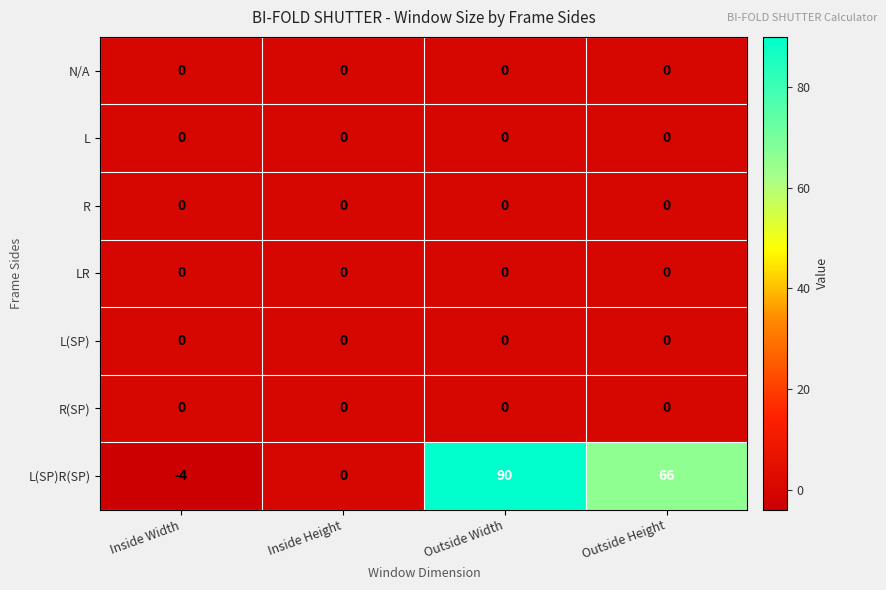

Which series has the widest spread of values?

L(SP)R(SP)